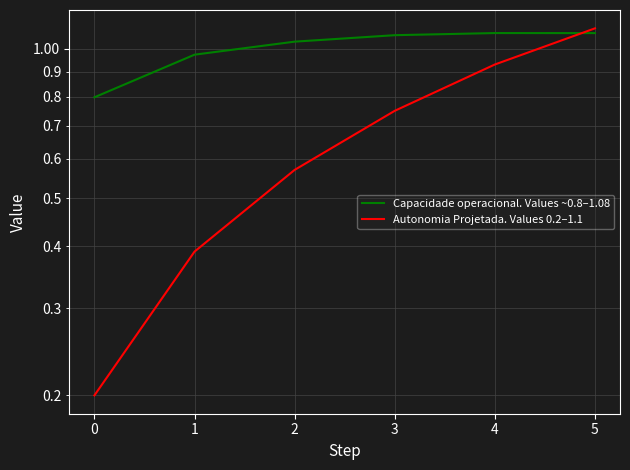

What is the difference between the Autonomia Projetada. Values 0.2–1.1 values at 3 and 0?

0.6